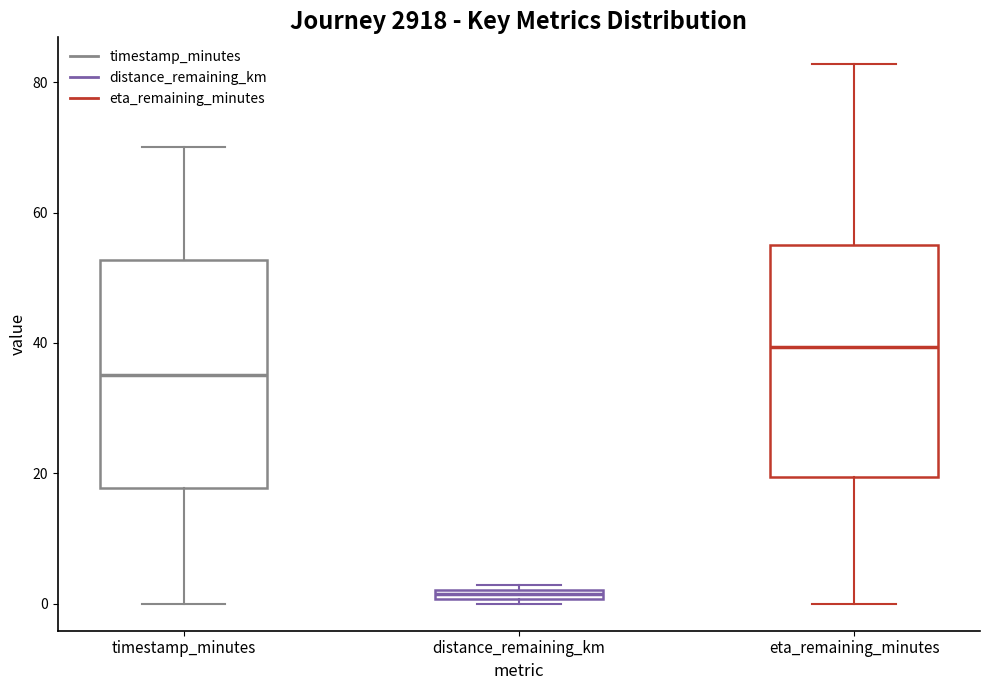

Which box has the lowest median line?

distance_remaining_km